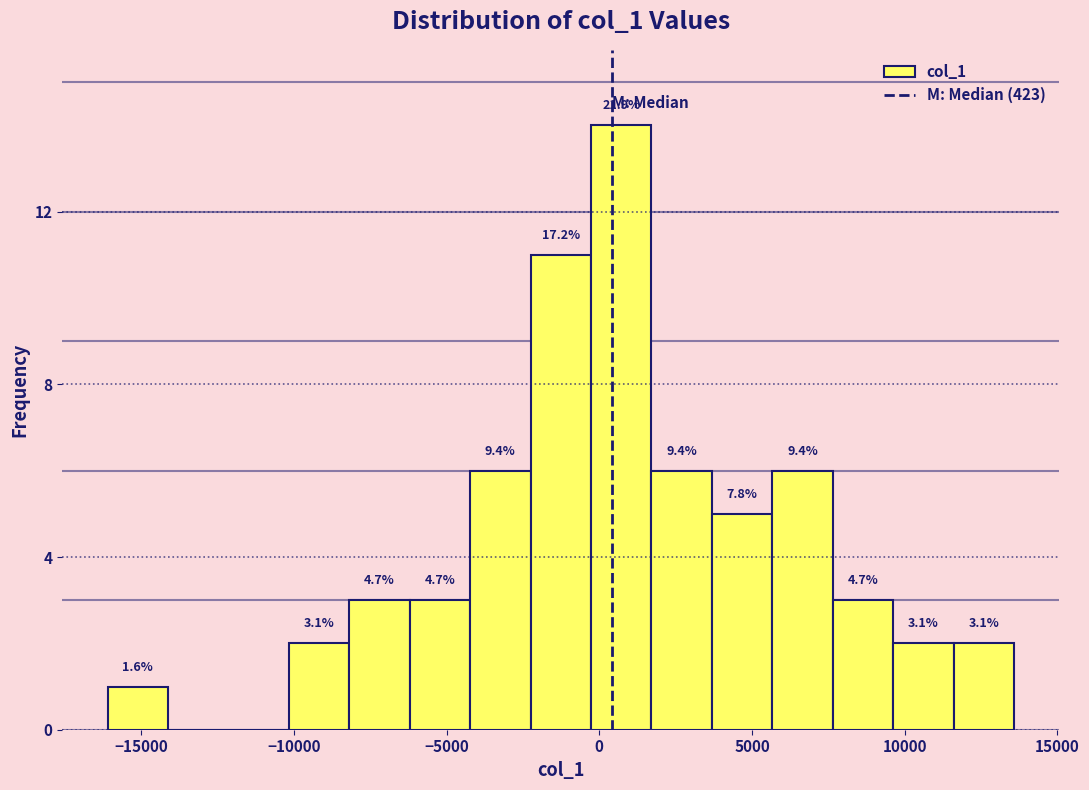

Around what value on the x-axis is the tallest bar? Give the approximate position of its centre, as read against the axis.

500